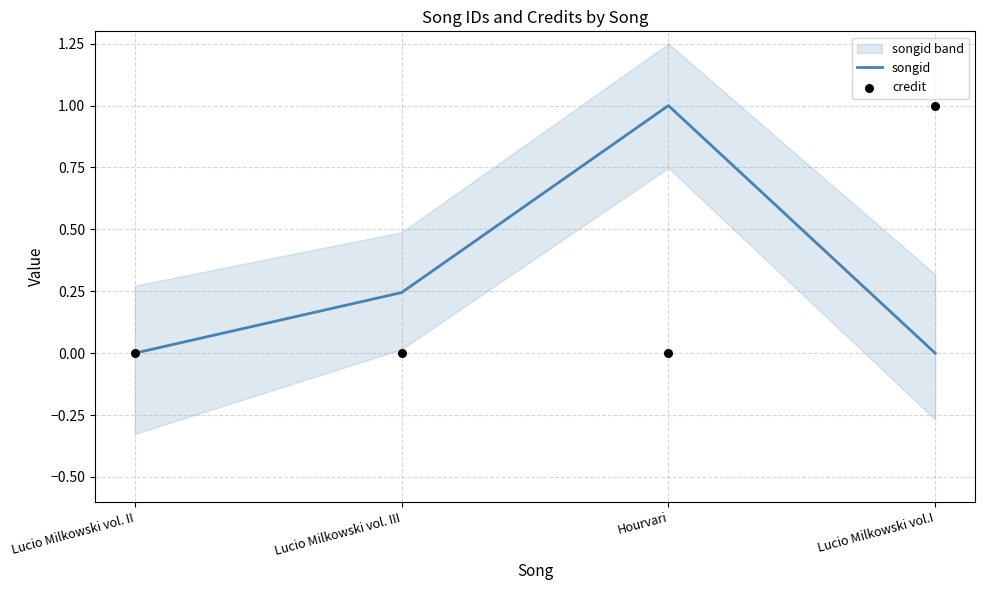

Is the value of songid at Lucio Milkowski vol. III greater than the value of credit at Lucio Milkowski vol. II?

Yes